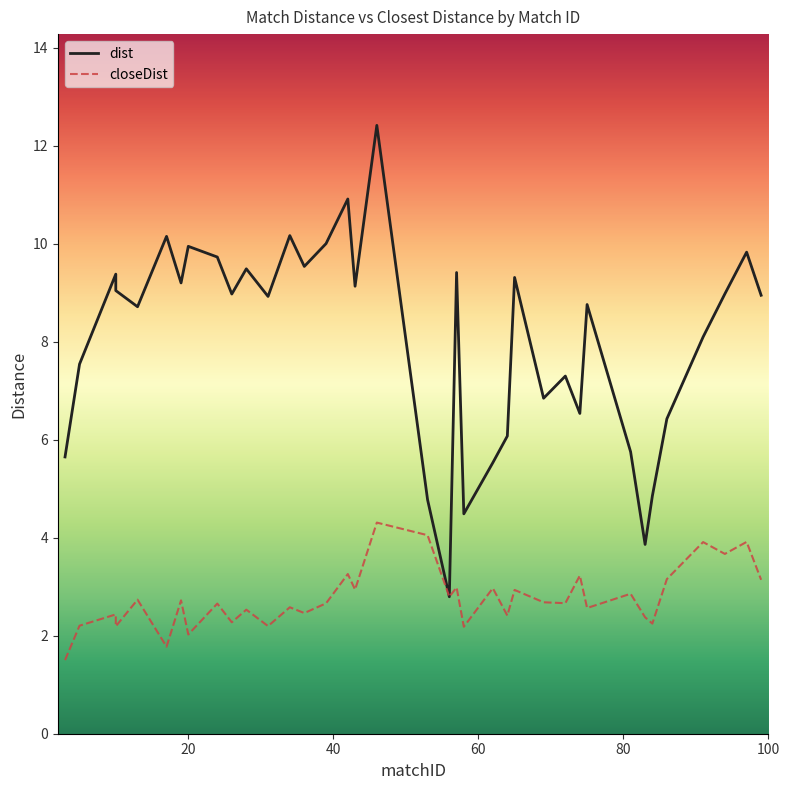

How many lines are shown in the chart?

2